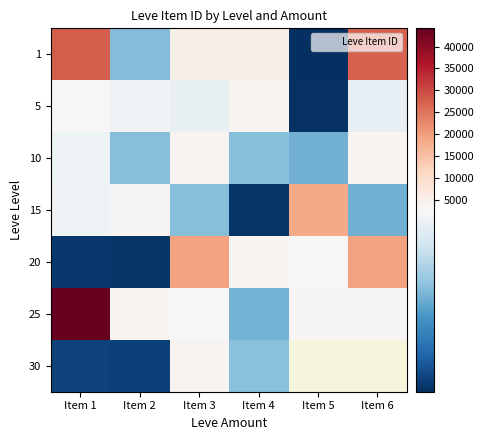

What is the approximate value of 1 at Item 1?

27713.0